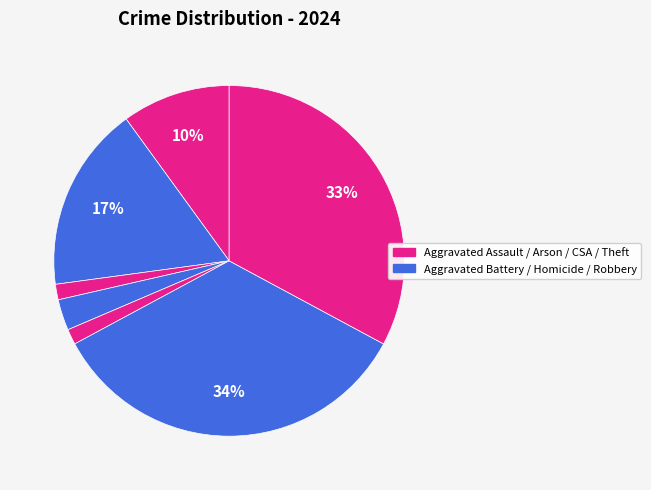

How many slices are in this pie chart?

7